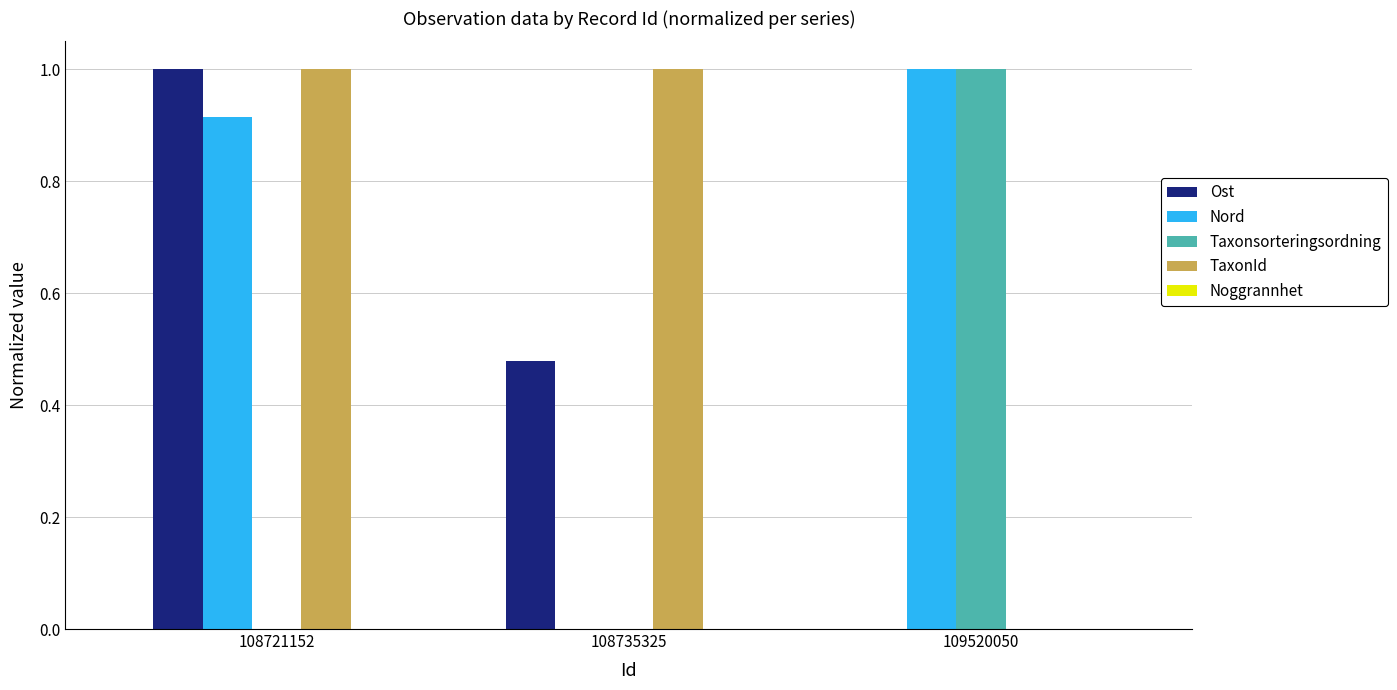

What is the difference between the TaxonId values at 109520050 and 108721152?

1.0